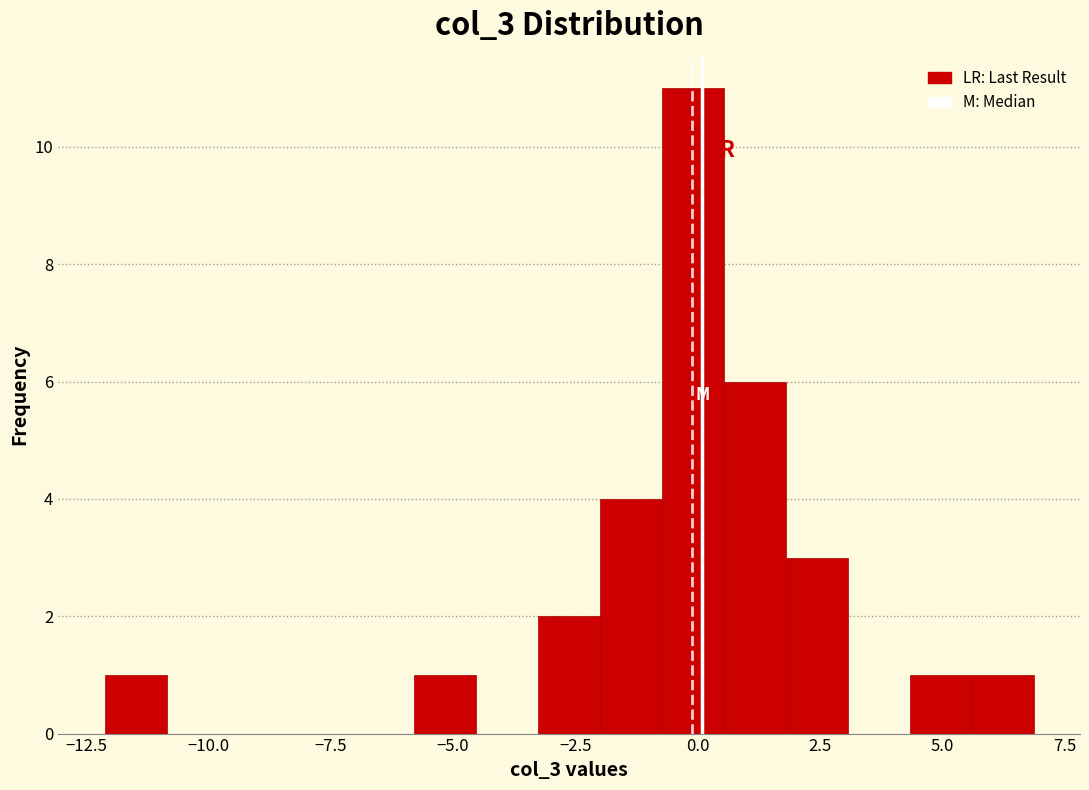

Around what value on the x-axis is the tallest bar? Give the approximate position of its centre, as read against the axis.

0.0